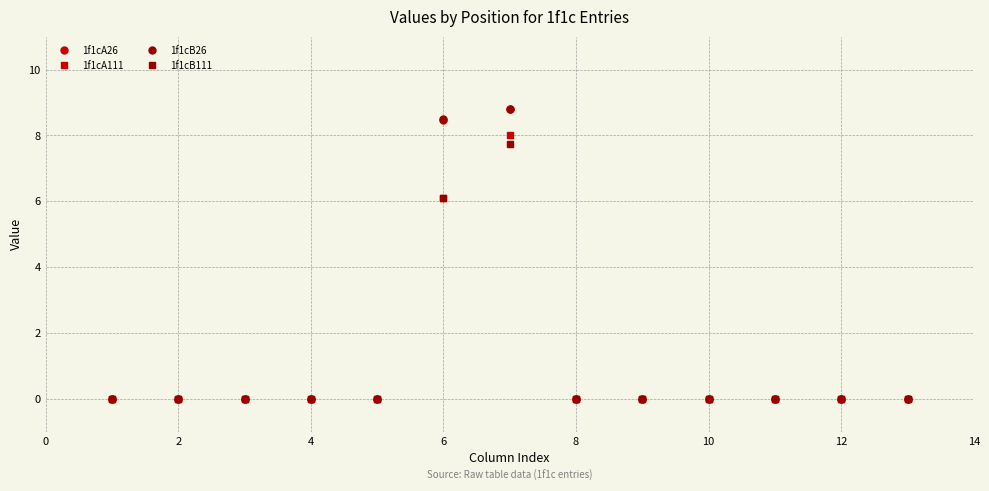

What is the average value of the 1f1cA26 series?

1.3